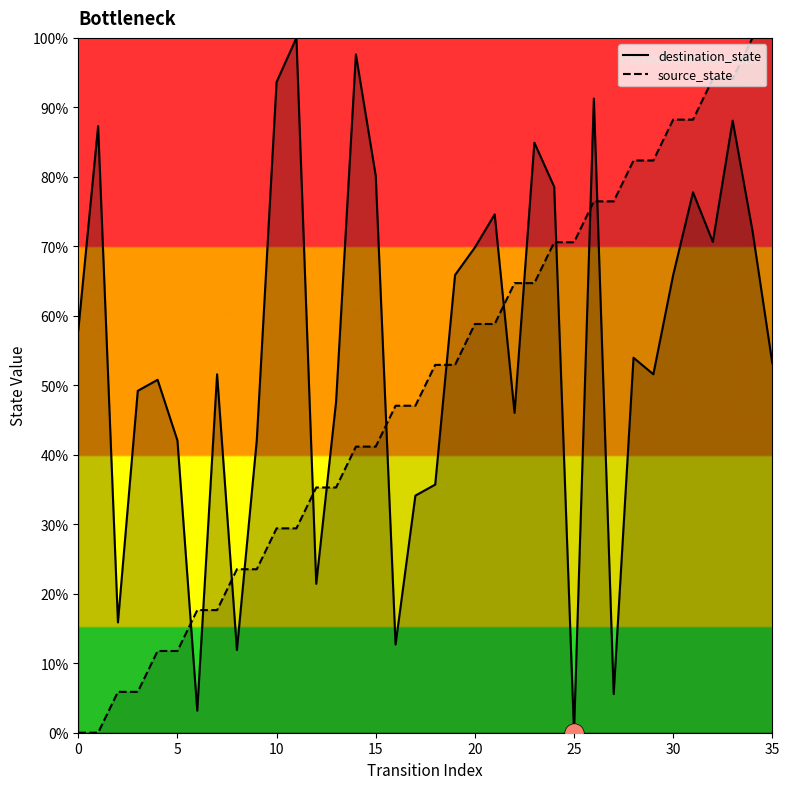

How many values in the source_state series exceed 52?

18